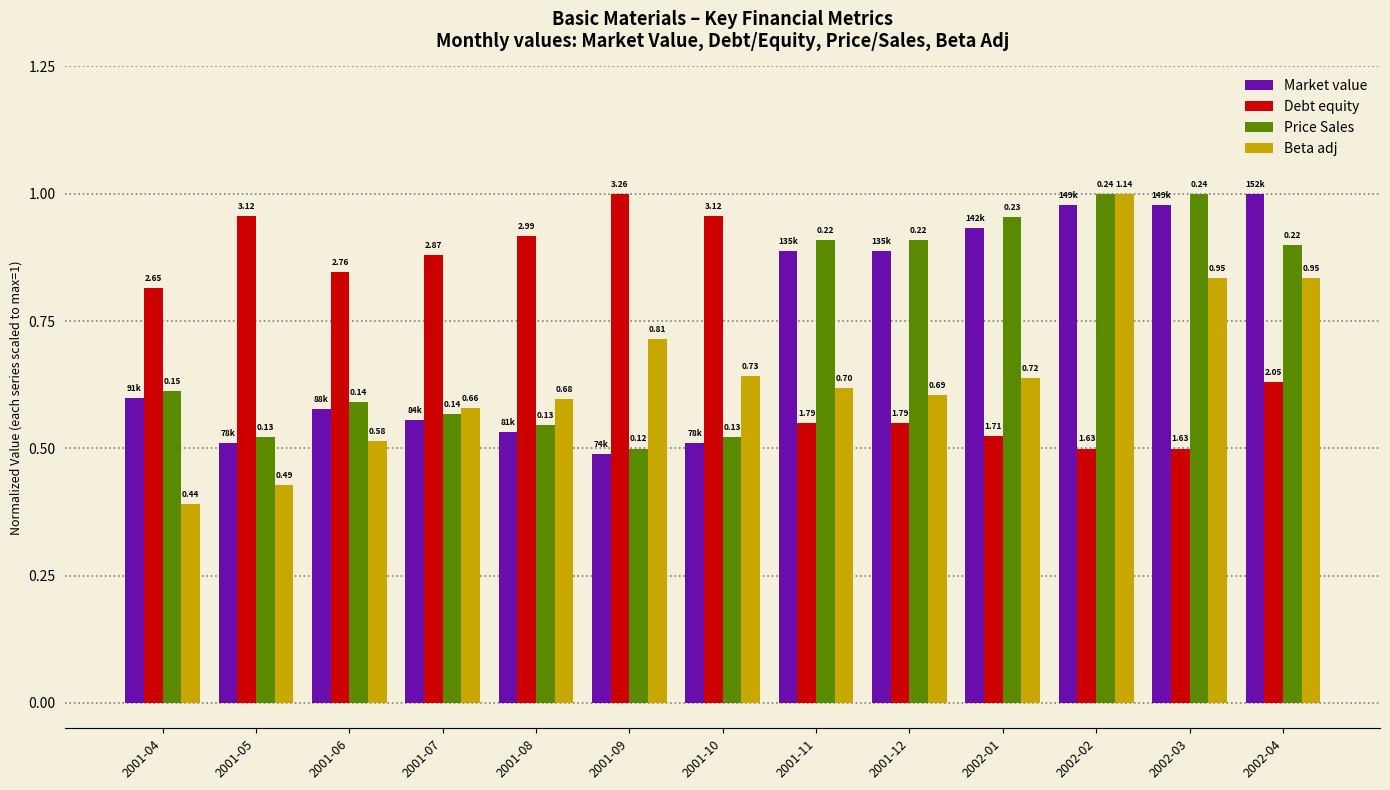

List the series in order of their peak value, highest first.

Market value, Debt equity, Price Sales, Beta adj